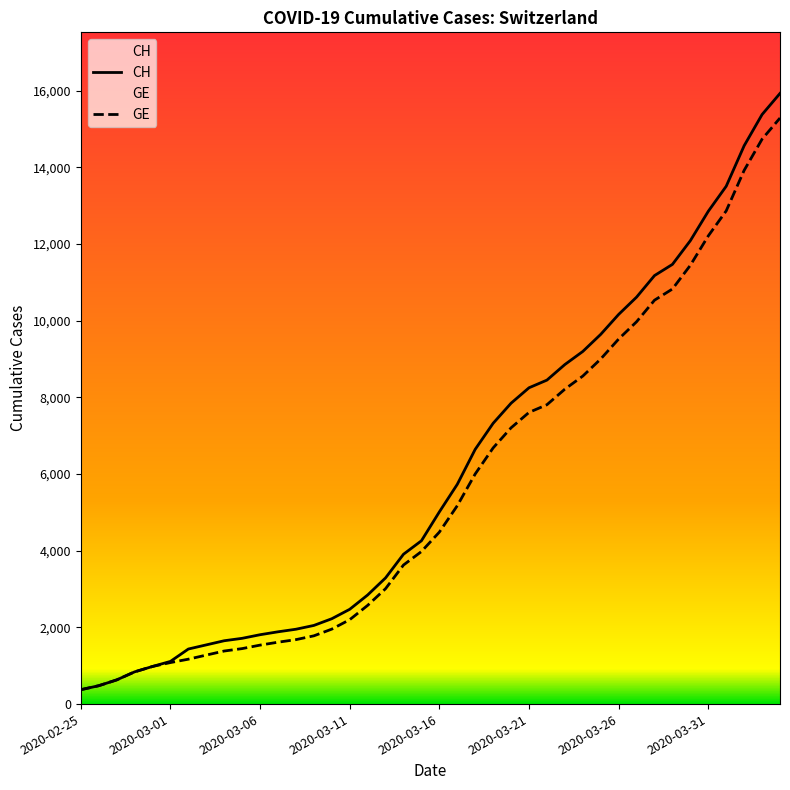

What is the smallest value displayed?

375